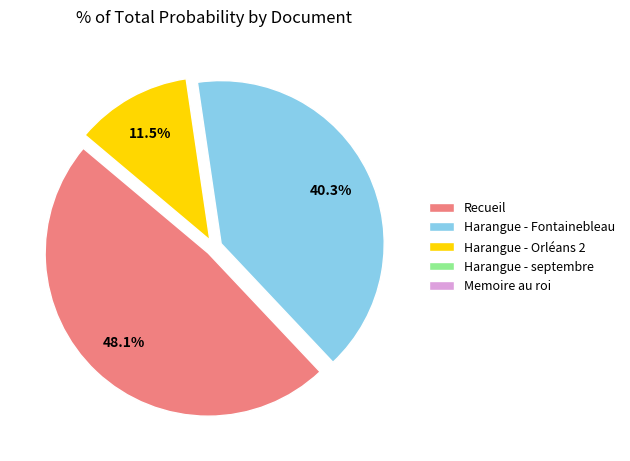

To the nearest percent, what percentage of the pie is Harangue - Fontainebleau?

40%